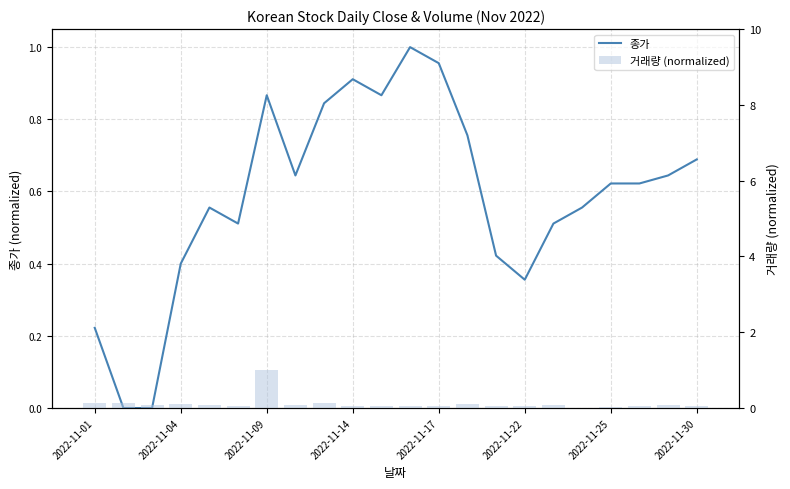

At how many categories does at least one series exceed 0?

22